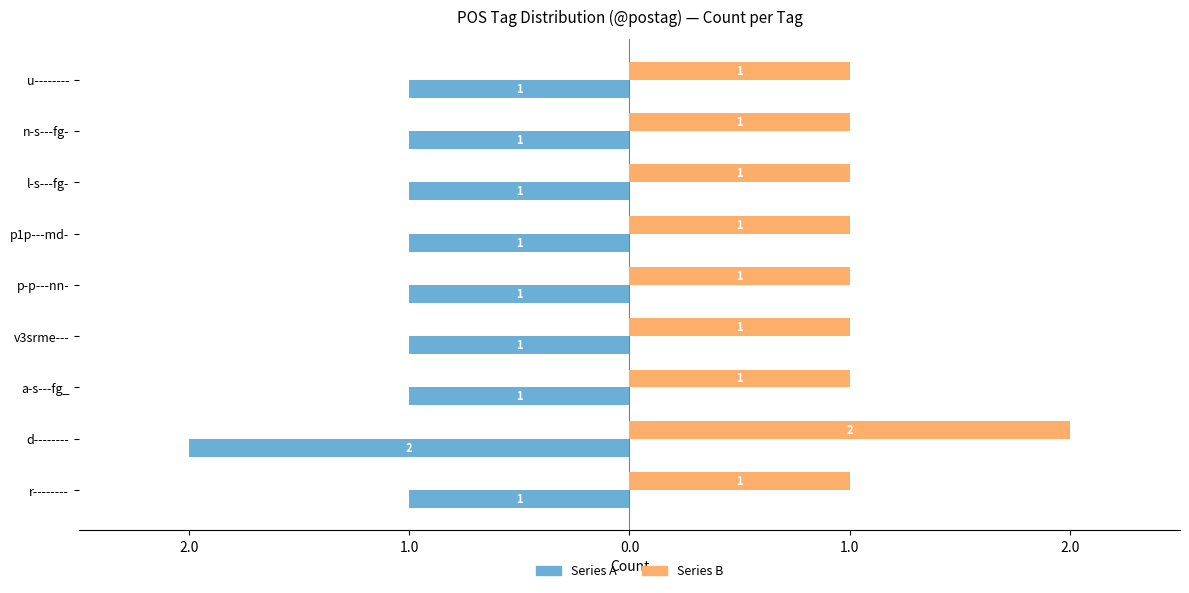

What are all the series names shown in the legend?

Series A, Series B